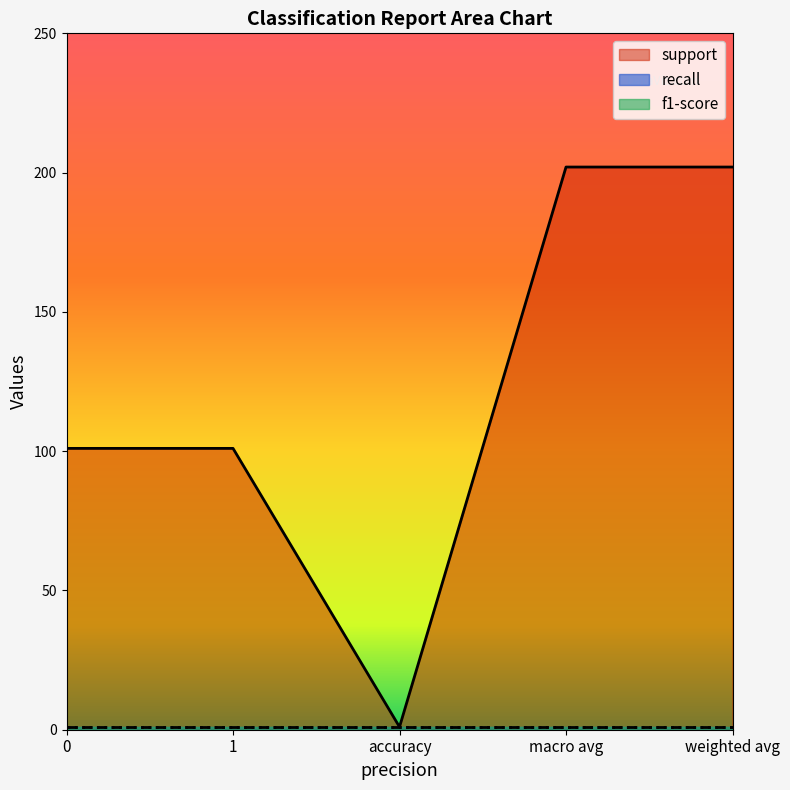

The value of recall at 1 is 1. True or false?

False